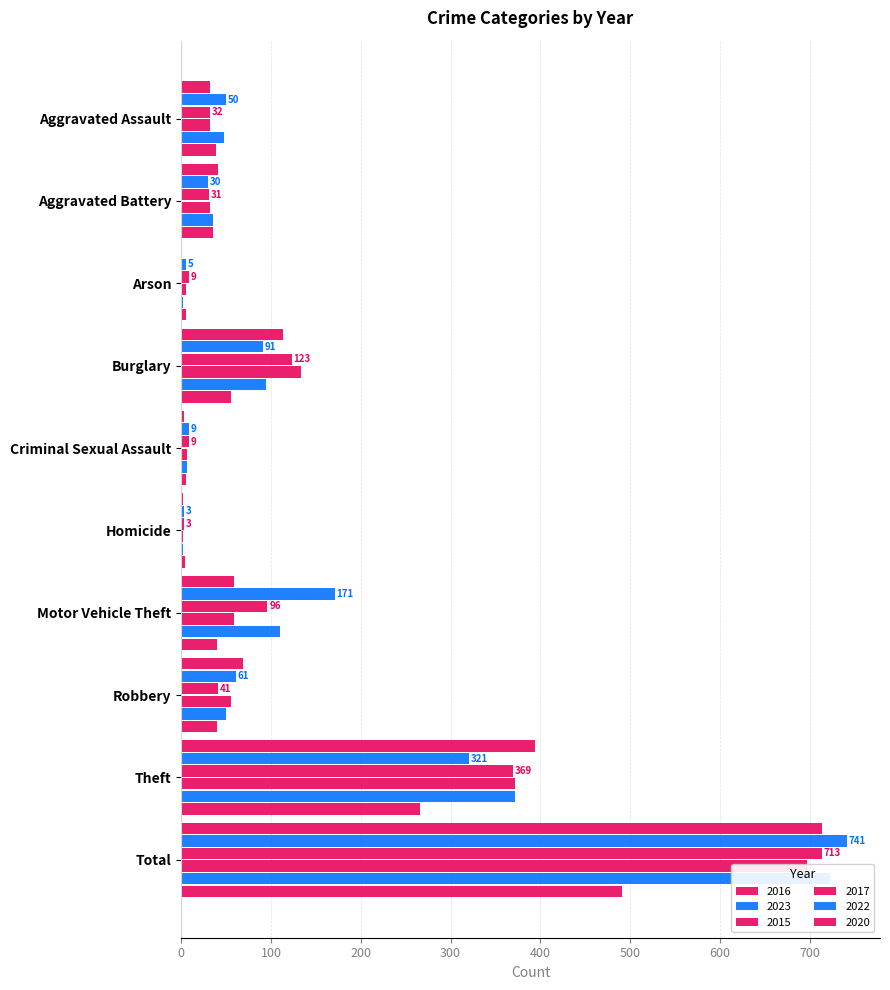

The value of 2022 at Total is 282. True or false?

False